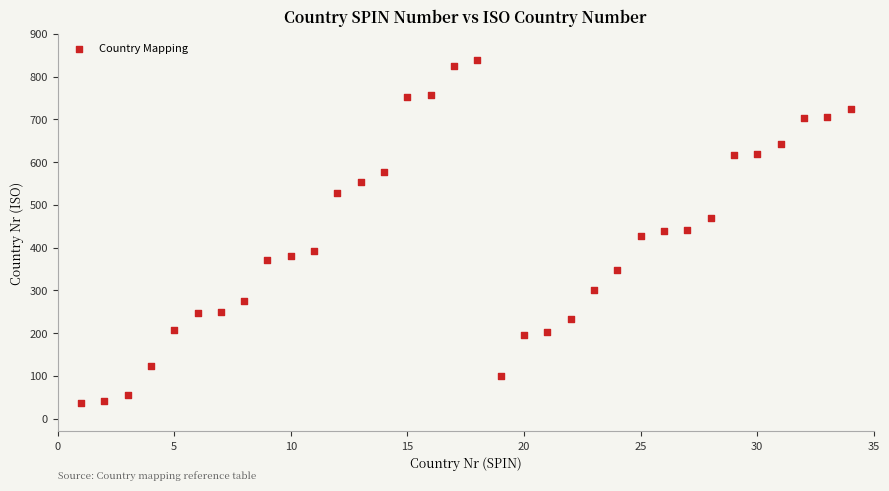

What is the range of Y values (max minus min)?

804